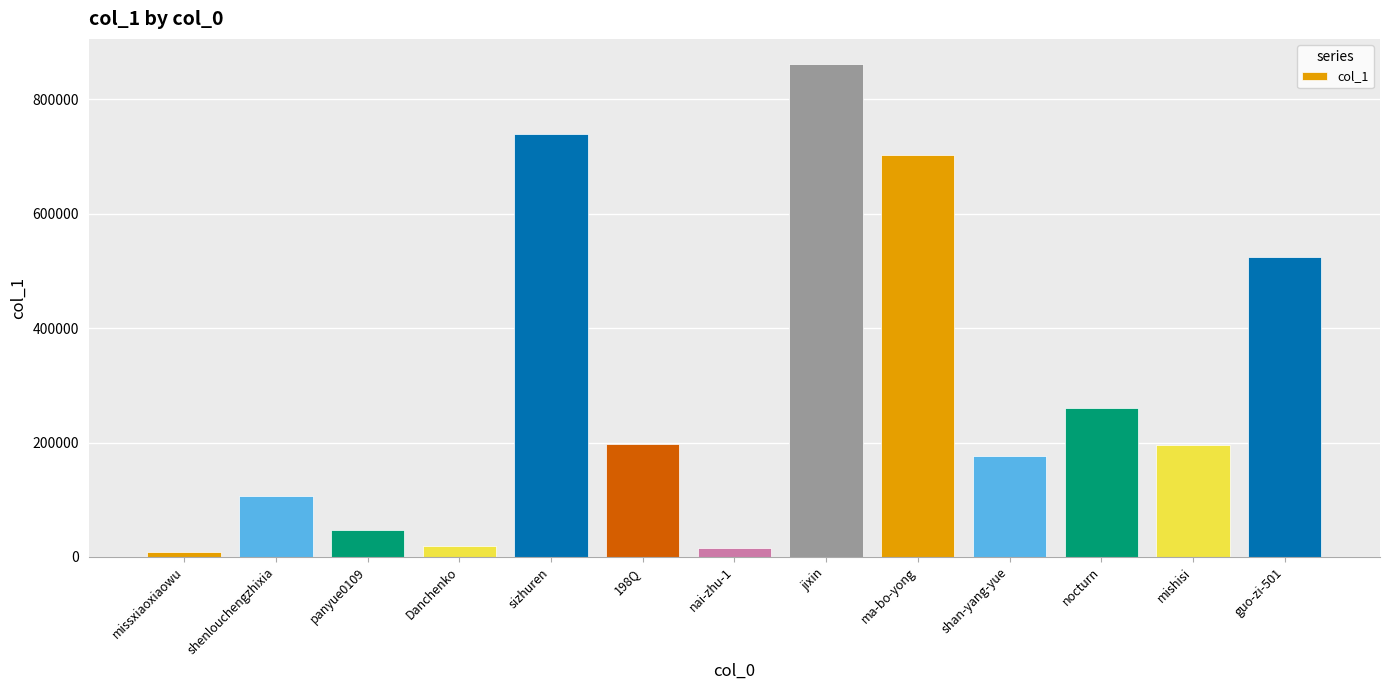

Read the value at nocturn, to the nearest 100.

259500